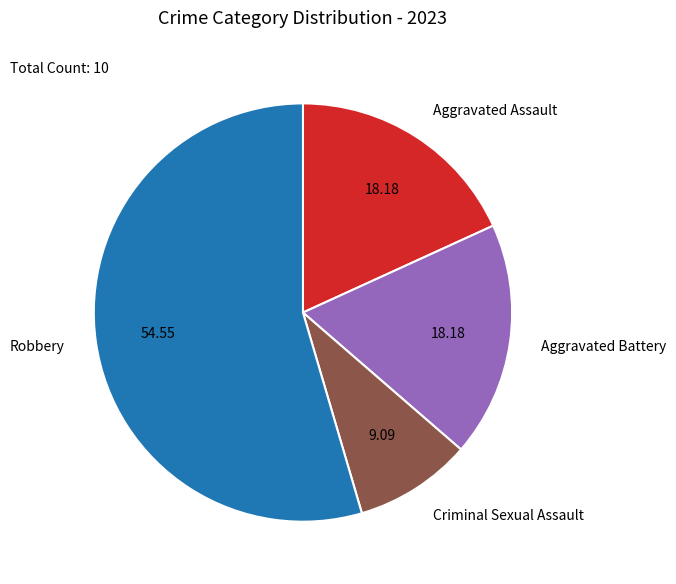

How many slices are in this pie chart?

4